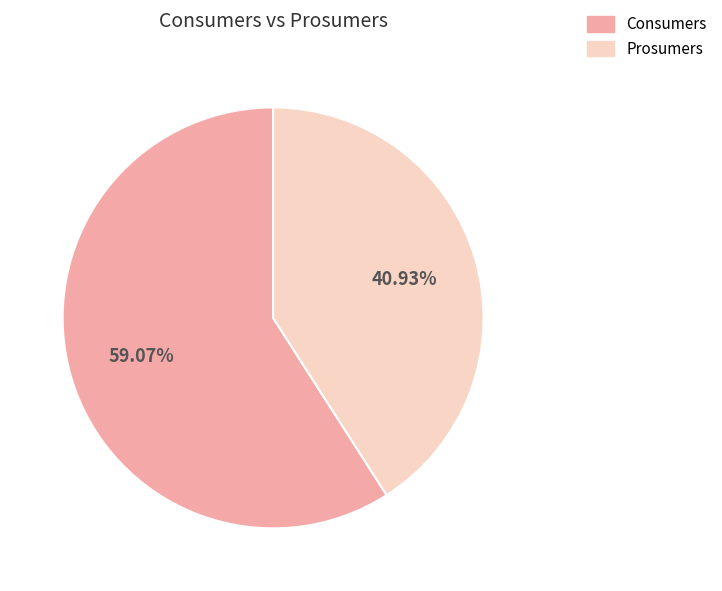

What is the ratio of the value at Consumers to the value at Prosumers?

1.4